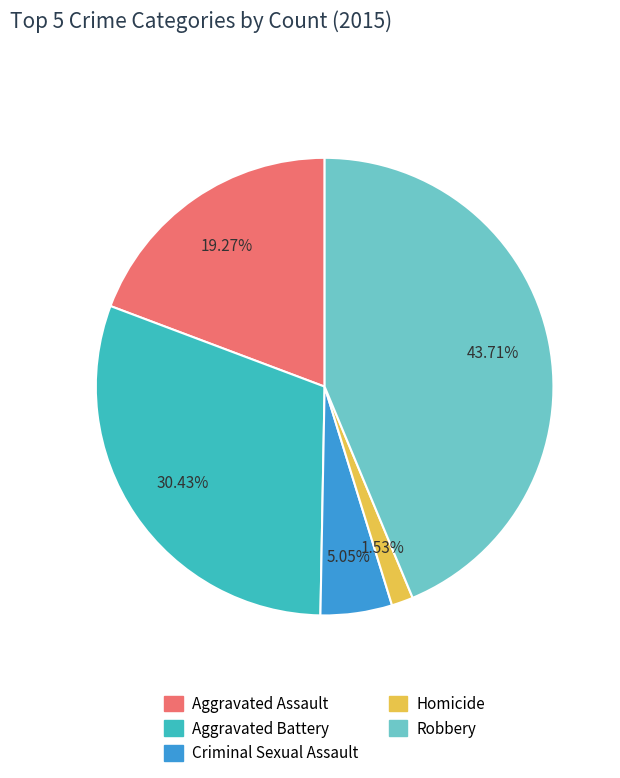

Between Aggravated Assault and Homicide, which is larger?

Aggravated Assault